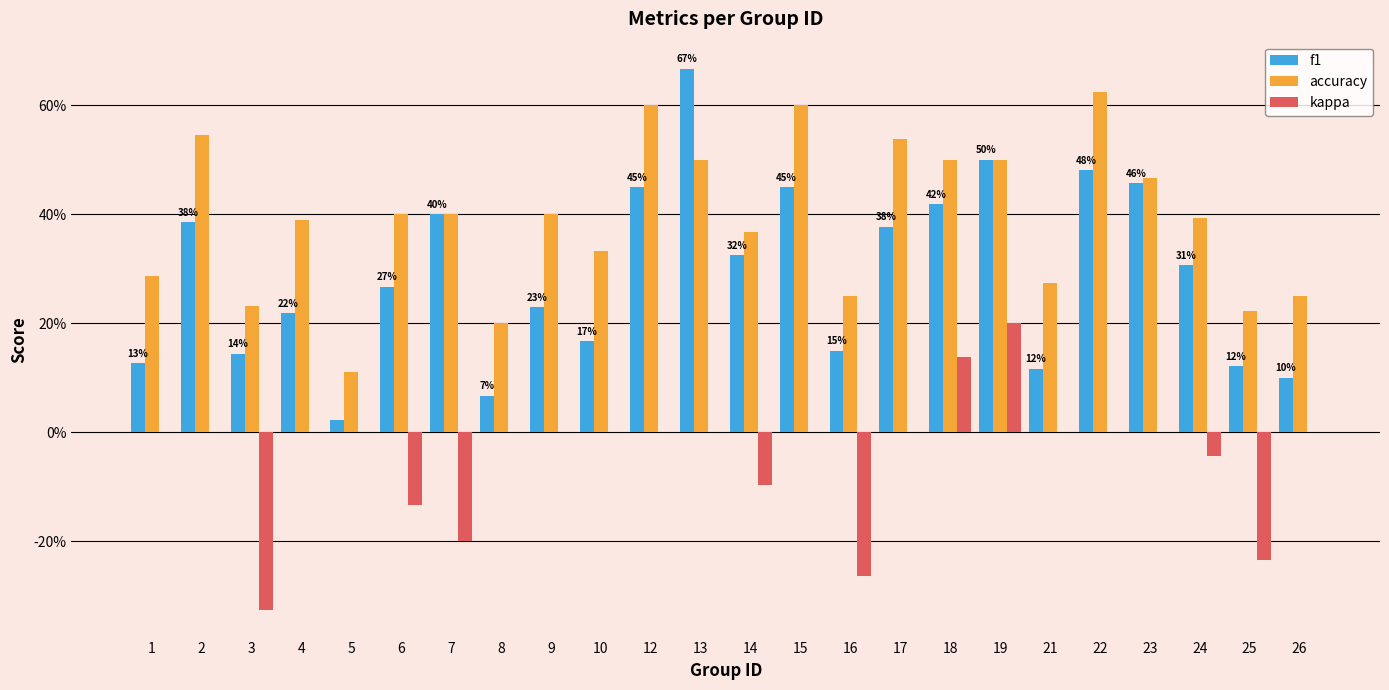

True or false: f1 has a value of 0.7 at 23.

False